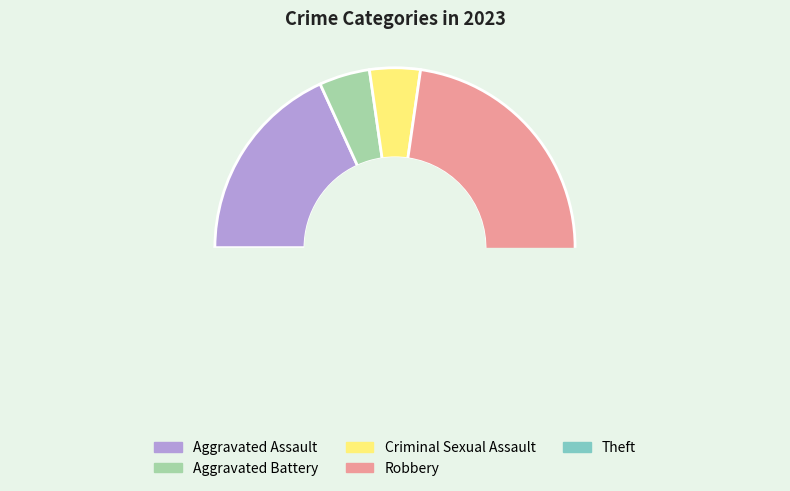

How many segments does this pie chart have?

5